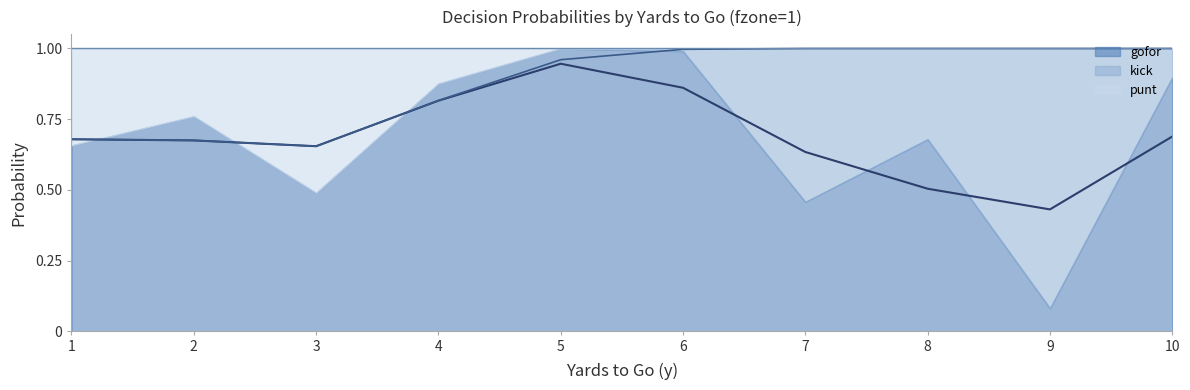

At how many categories does at least one series exceed 0?

10